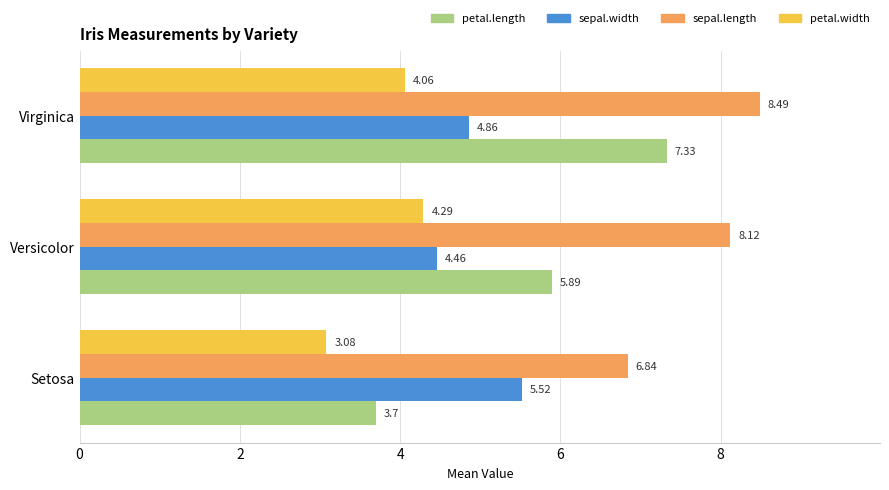

At which label does petal.length reach its minimum?

Setosa